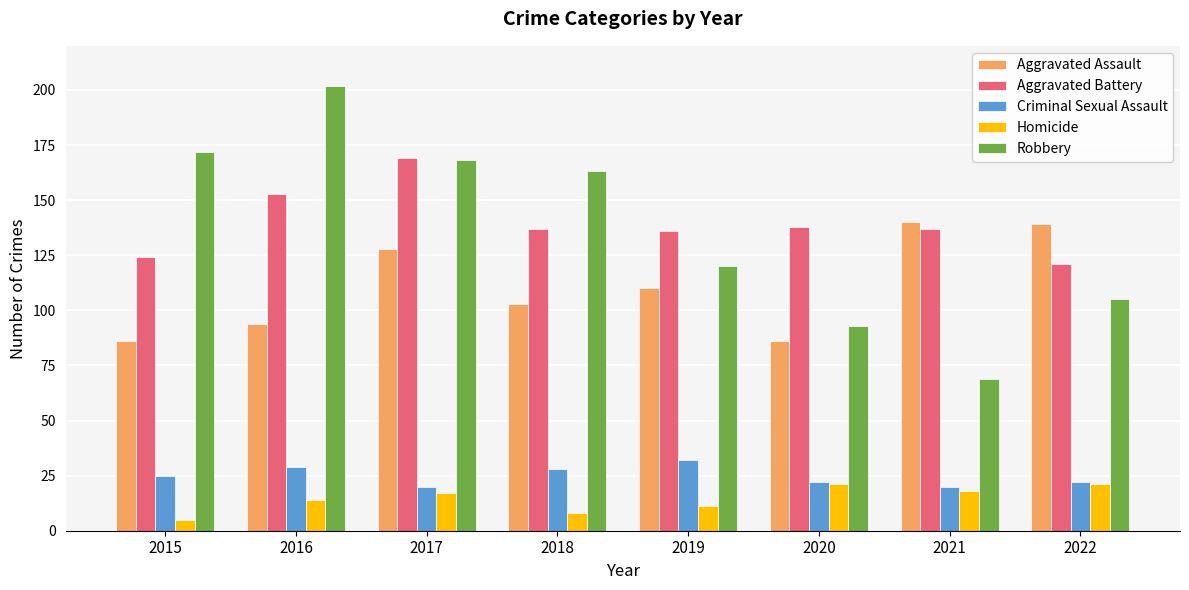

Which category has the highest value across all series?

2016